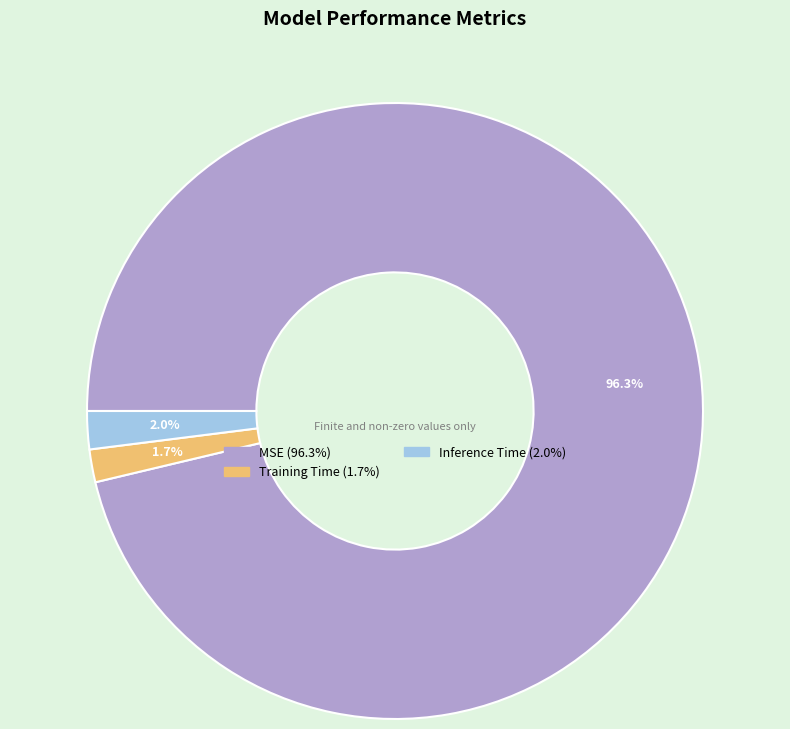

Is it true that Training Time is 2% of the pie?

True